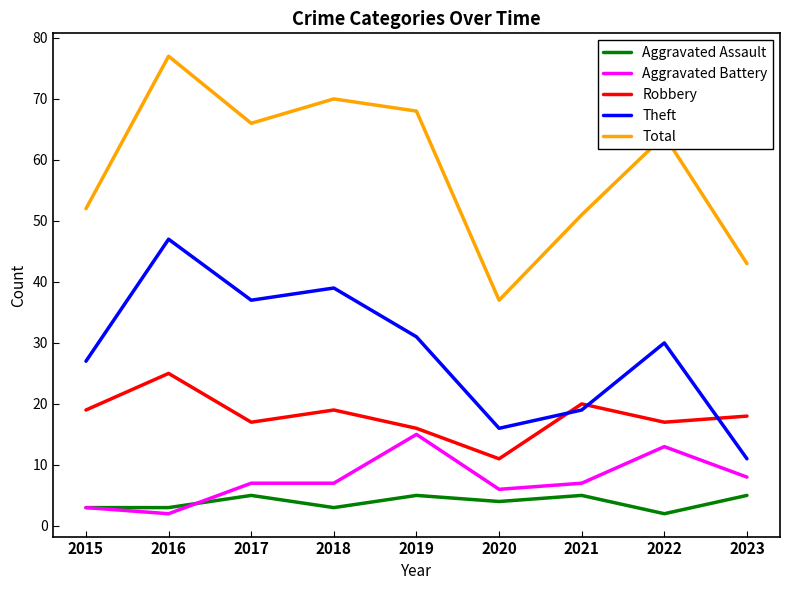

True or false: Total has more than 0 interior local peaks.

True